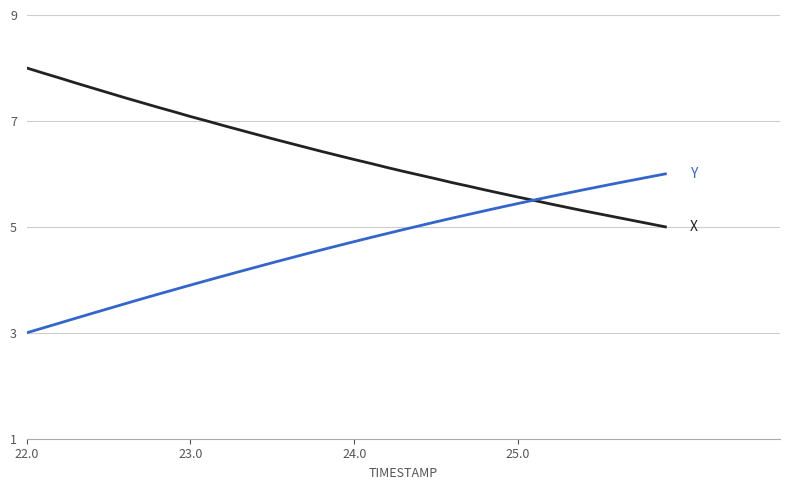

What is the greatest value displayed?

8.0